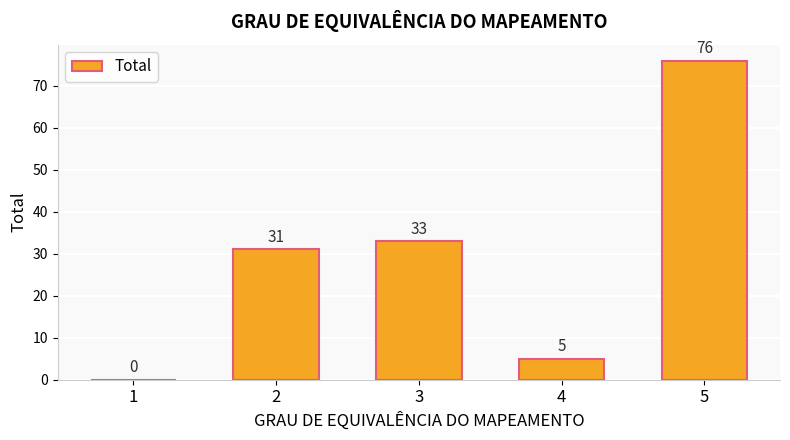

What is the sum of all values?

145